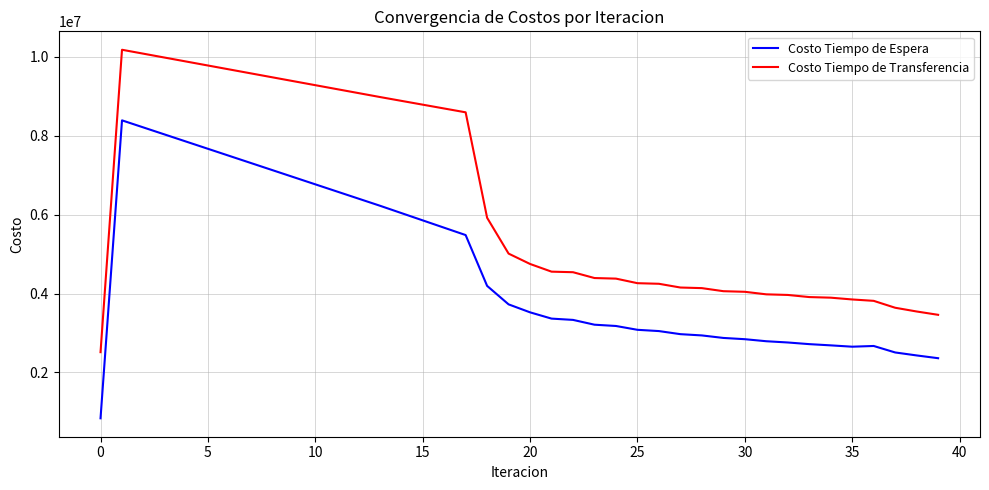

Which series has the largest total across all categories?

Costo Tiempo de Transferencia